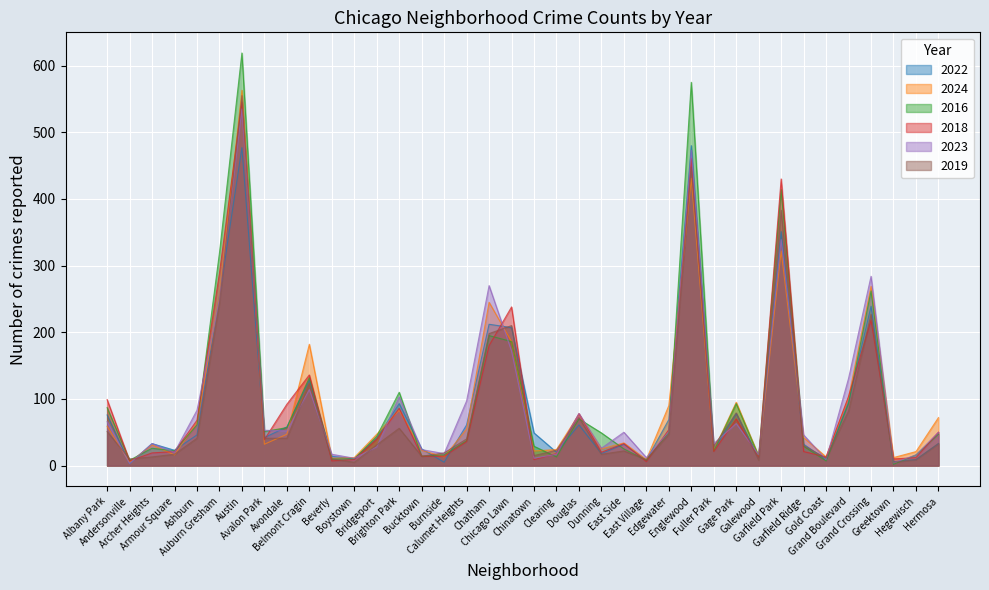

What is the label of the 31st point from the right?

Avalon Park